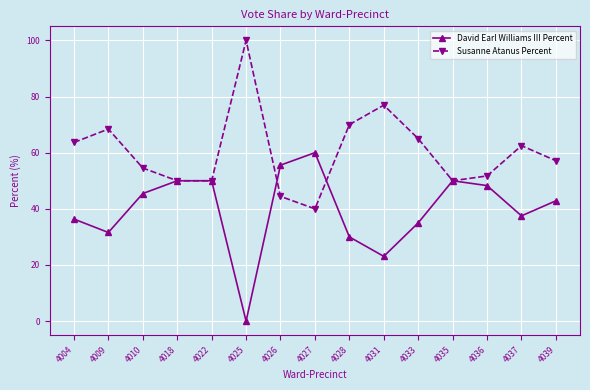

How many interior local valleys does the David Earl Williams III Percent series have?

4